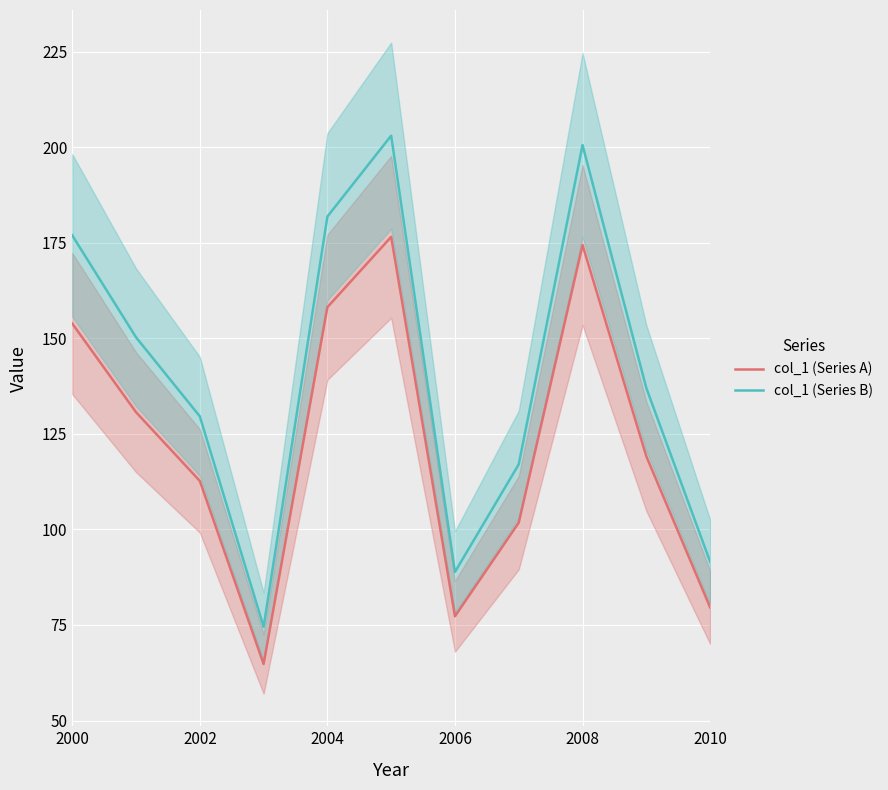

Is the value of col_1 (Series A) at 2000 greater than the value of col_1 (Series B) at 2010?

Yes